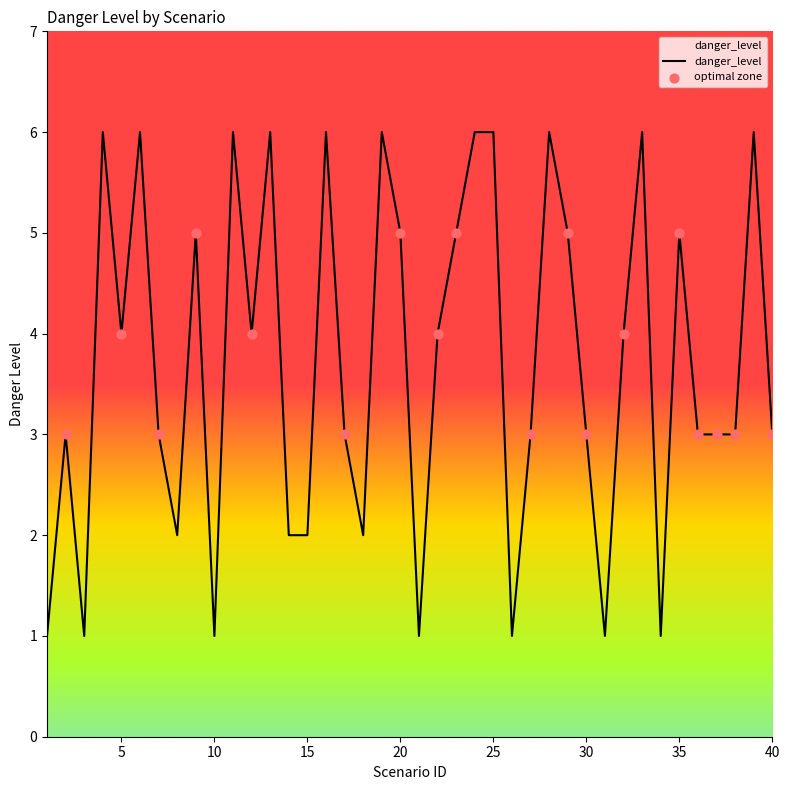

What is the greatest value displayed?

6